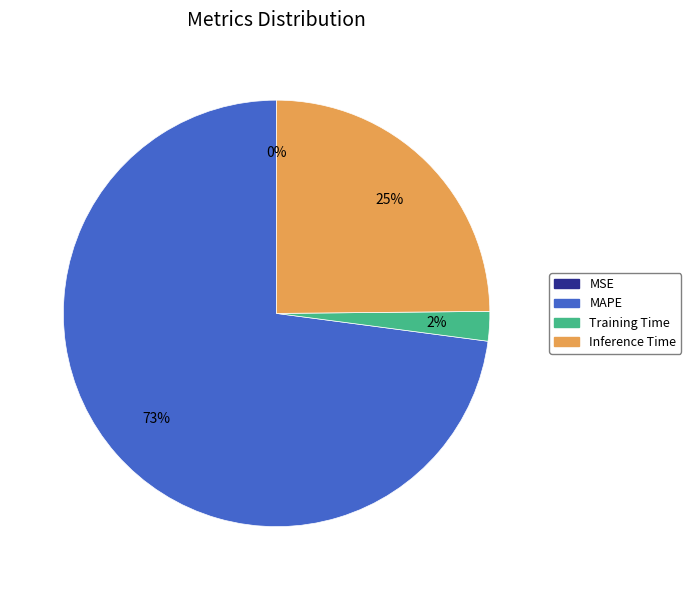

To the nearest percent, what is the average slice percentage?

25%